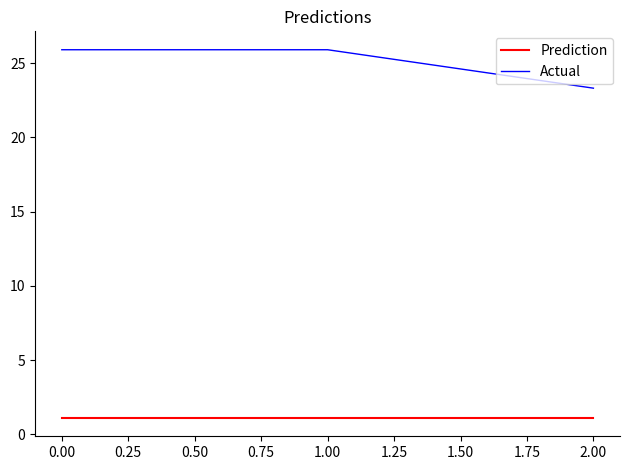

What position from the left is 0.00?

1